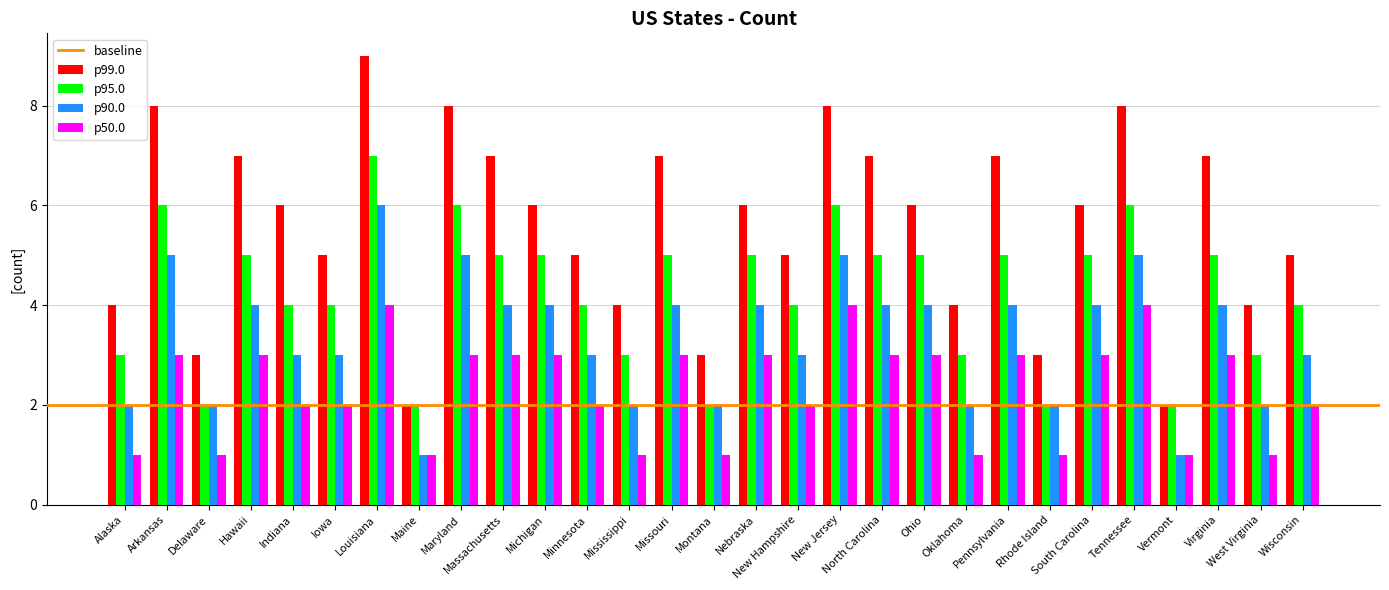

What position from the left is Iowa?

6